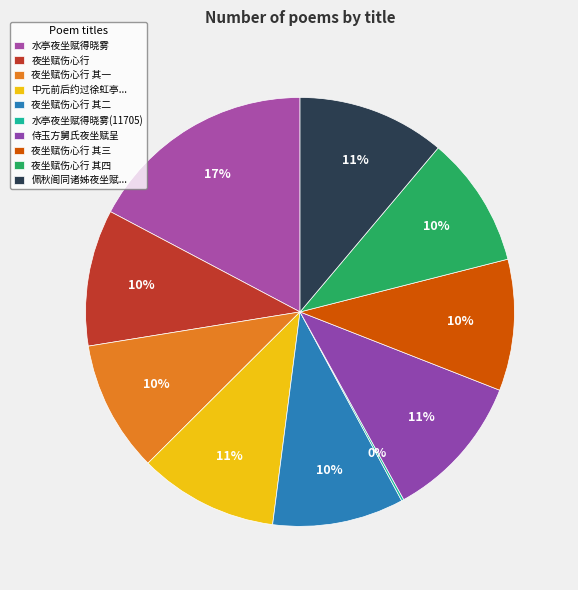

What is the ratio of the value at 夜坐赋伤心行 其二 to the value at 夜坐赋伤心行 其一?

1.0